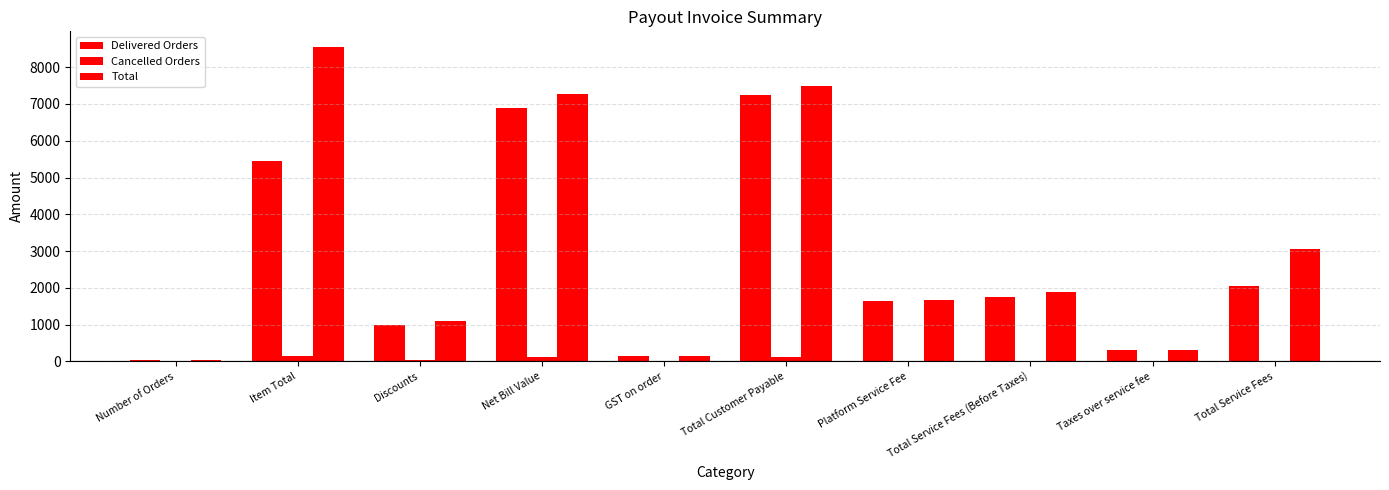

How many data points does each series have?

10